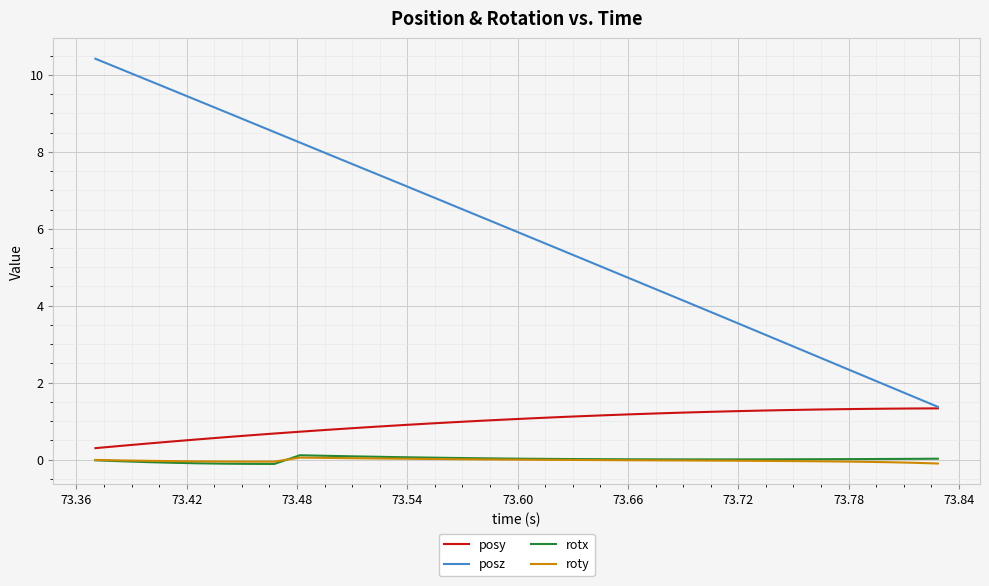

How many series are shown in this chart?

4